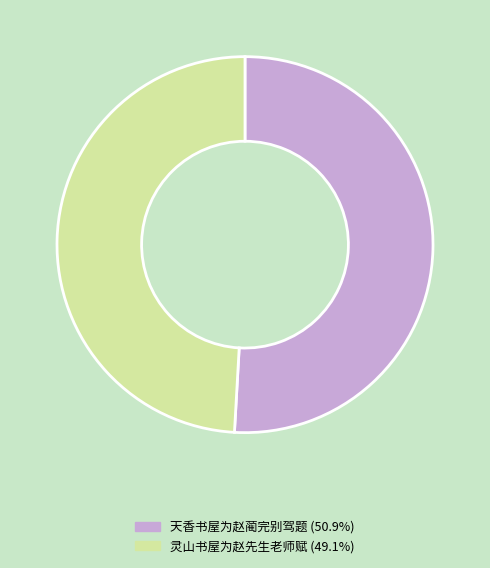

Which category has the smallest portion of the pie?

灵山书屋为赵先生老师赋